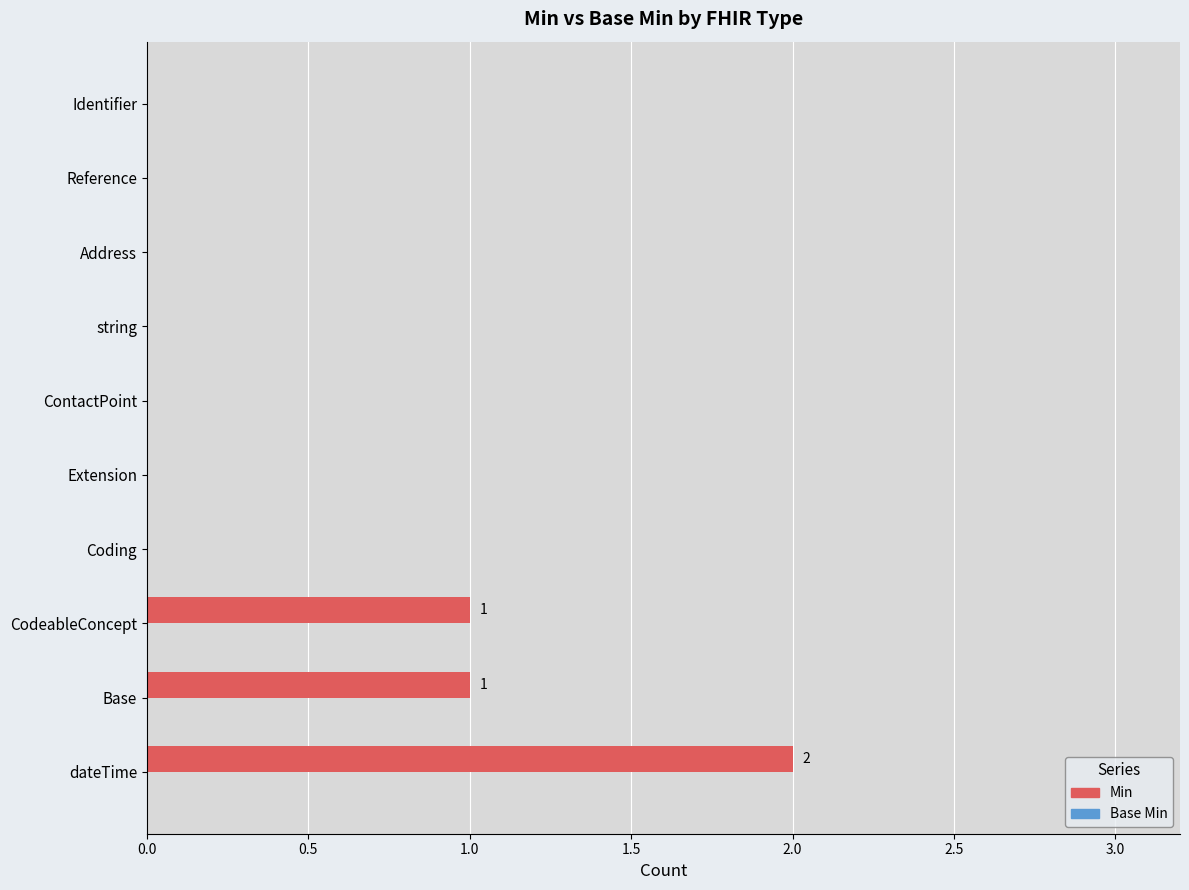

Reading bottom to top, extract all data points from this chart.

dateTime=2	Base=1	CodeableConcept=1	Coding=0	Extension=0	ContactPoint=0	string=0	Address=0	Reference=0	Identifier=0